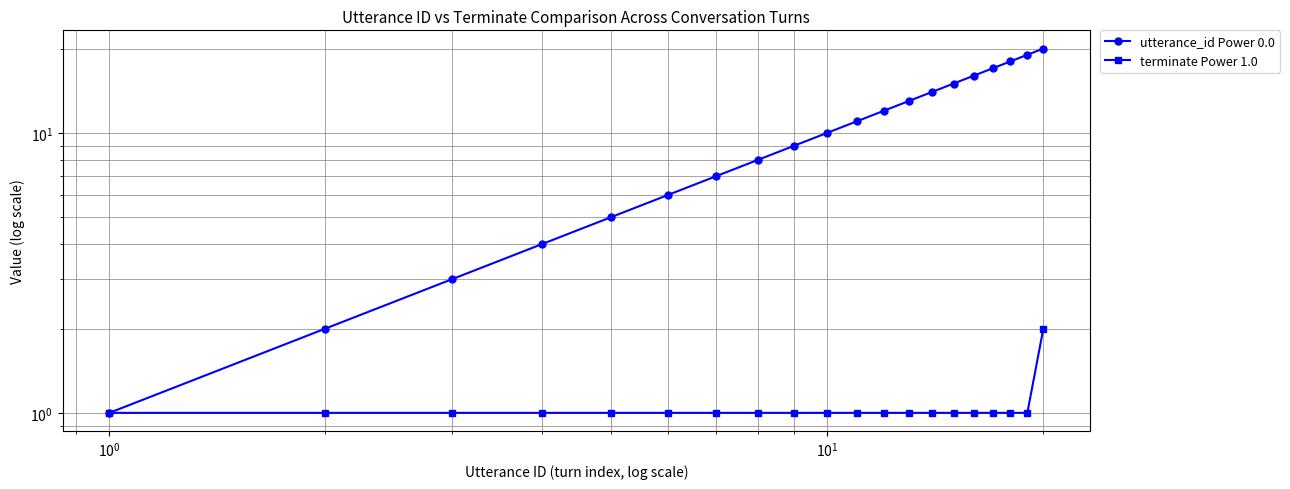

True or false: terminate Power 1.0 and utterance_id Power 0.0 intersect in this chart.

False